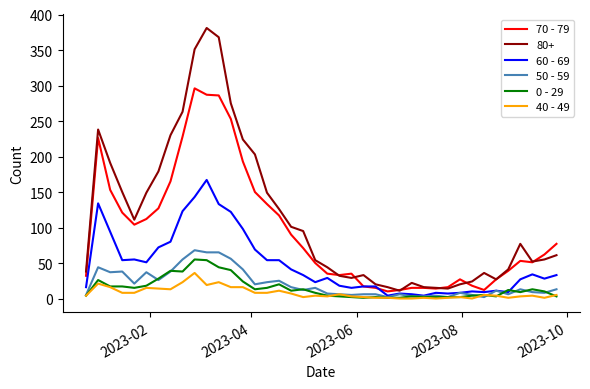

Which series has the largest range (max minus min)?

80+